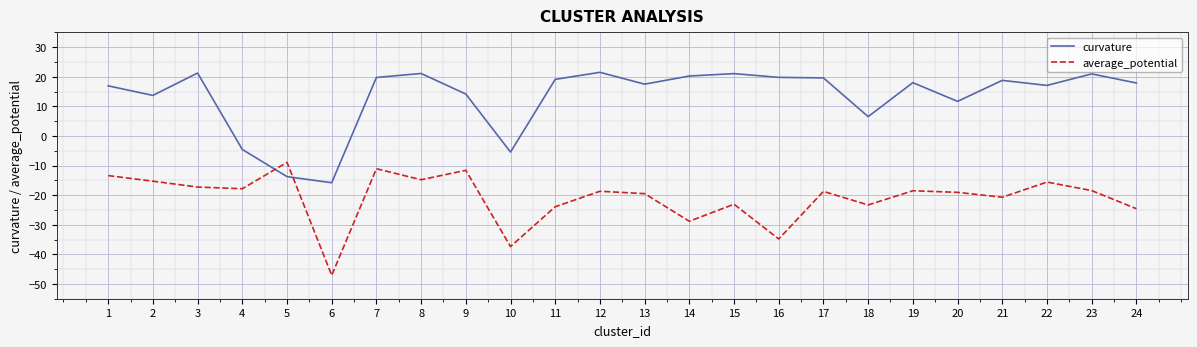

What is the difference between the maximum and minimum values in the curvature series?

37.3